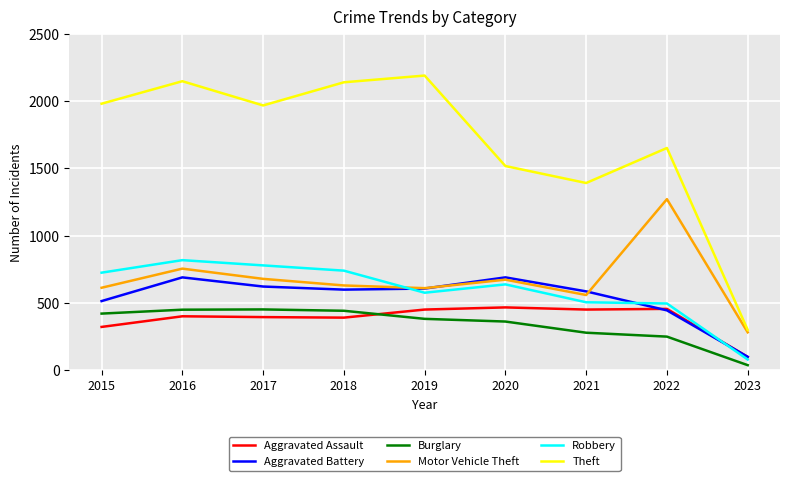

How many values in the Theft series are below 1968?

4